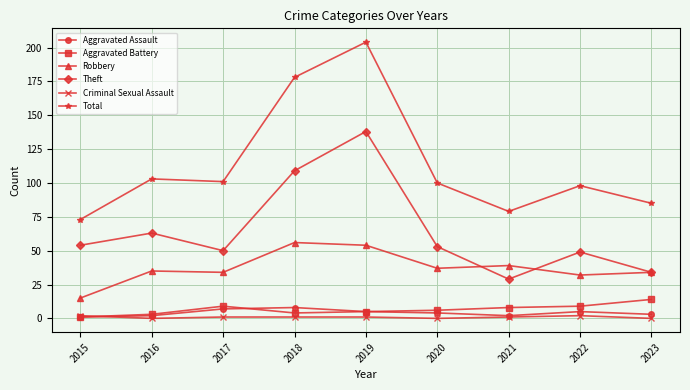

What is the total value across all series at 2021?

158